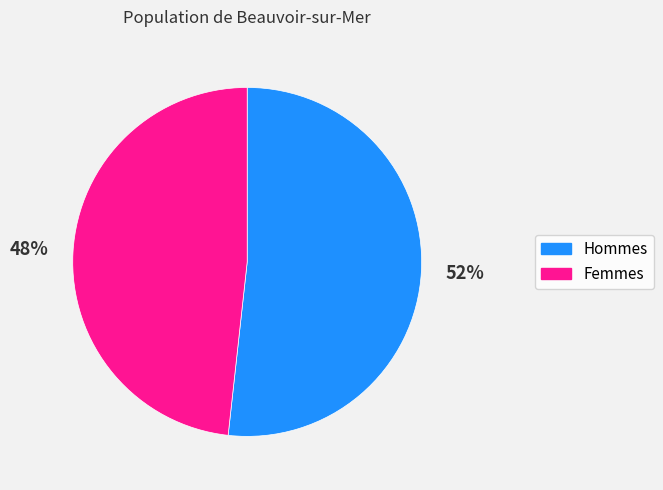

How many segments does this pie chart have?

2